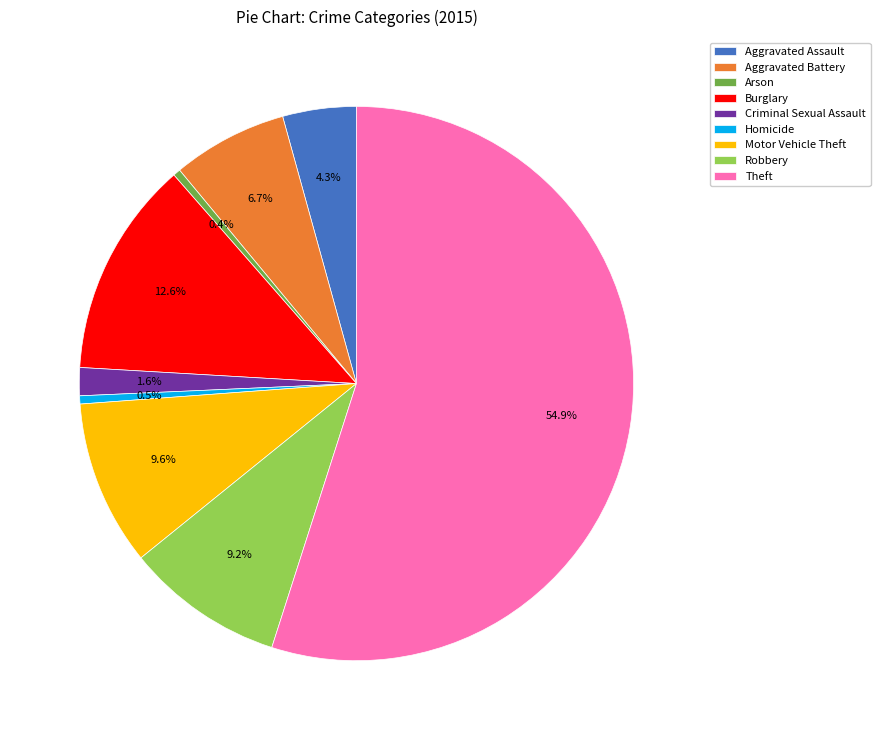

True or false: Motor Vehicle Theft accounts for 23% of the total.

False